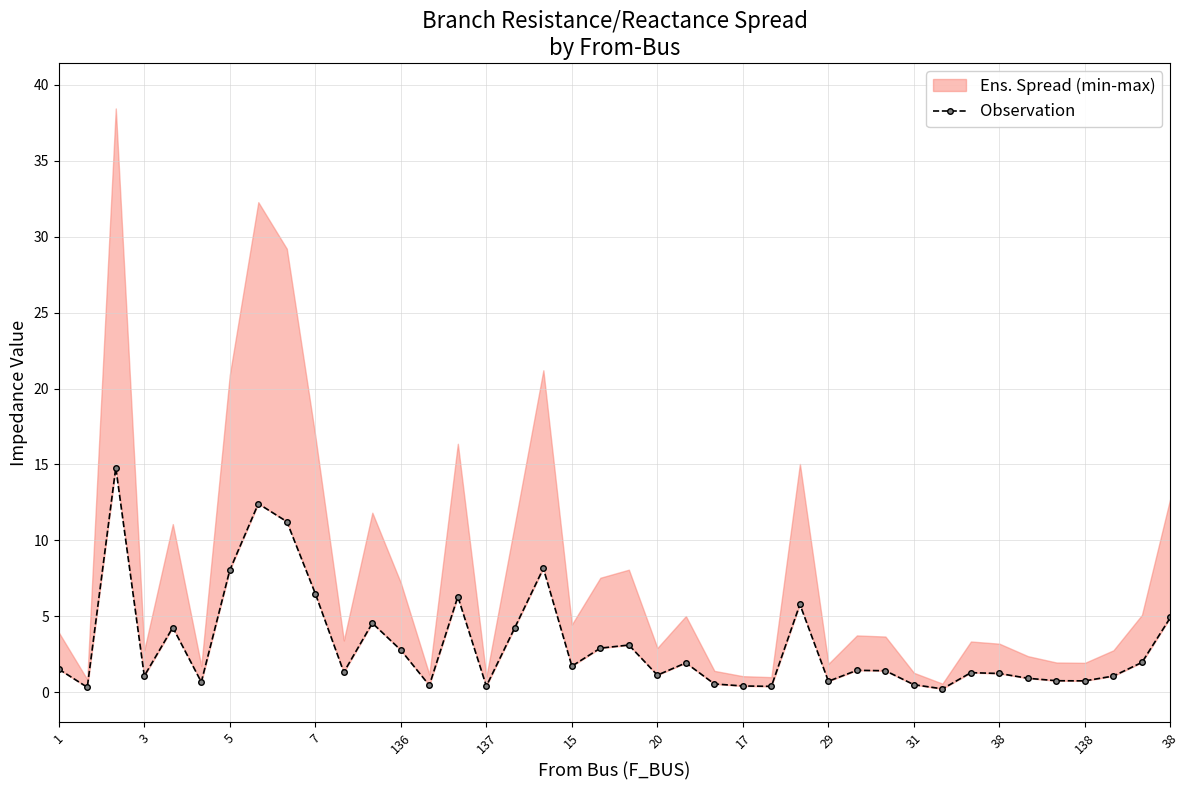

What is the value of the 29th point from the left?

1.4